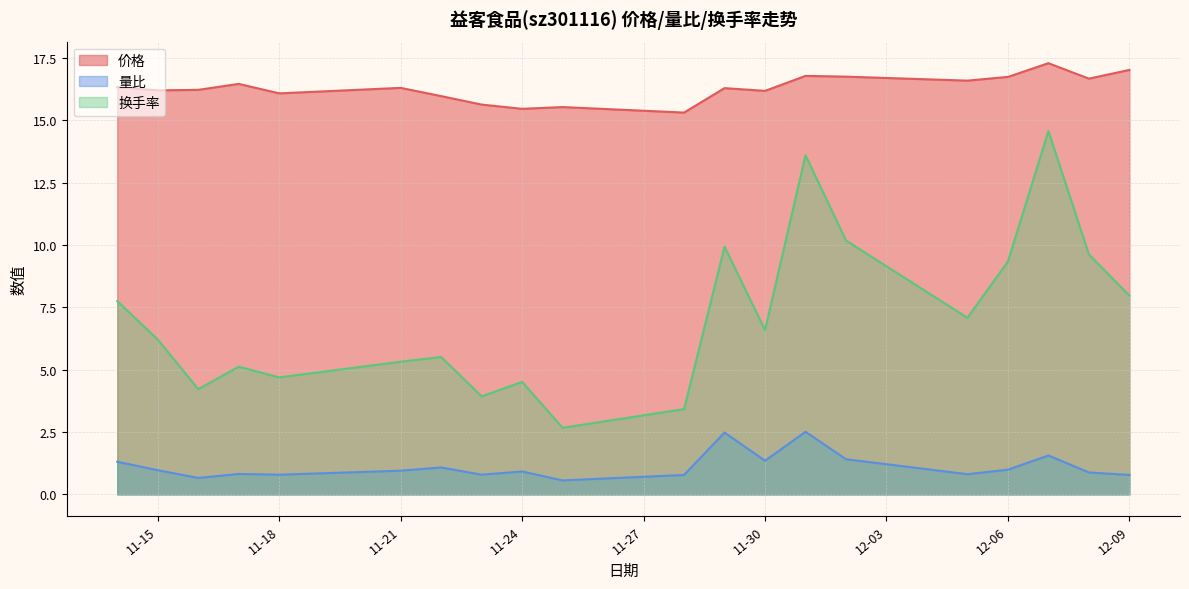

True or false: 量比 and 价格 intersect in this chart.

False